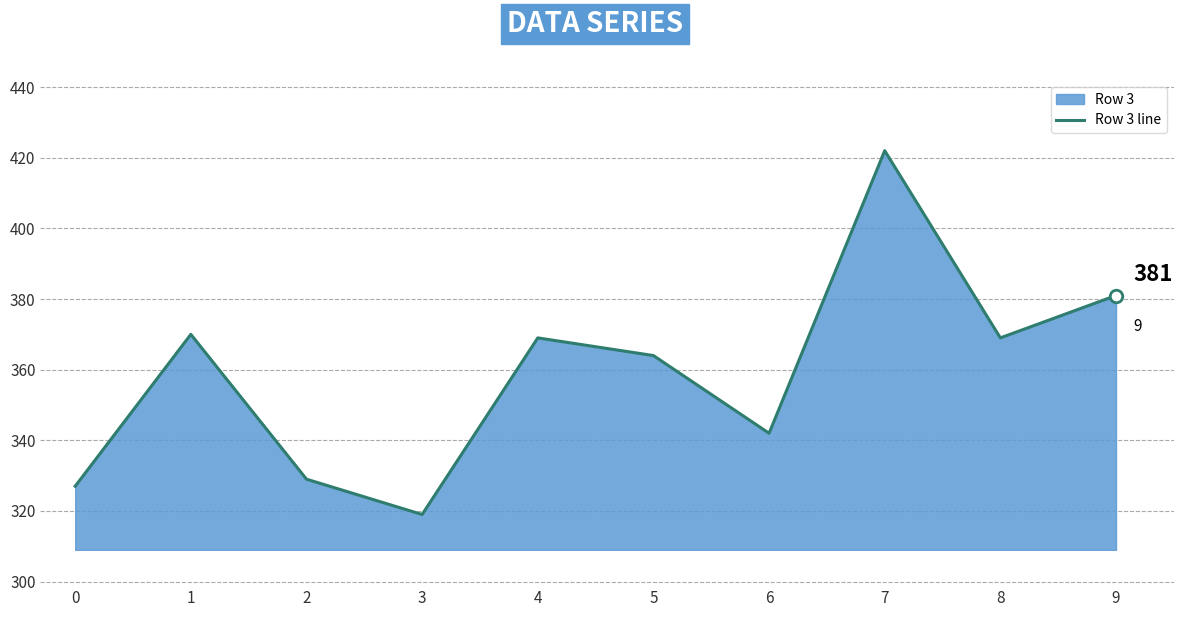

Reading right to left, transcribe all the data shown in this chart.

381	369	422	342	364	369	319	329	370	327